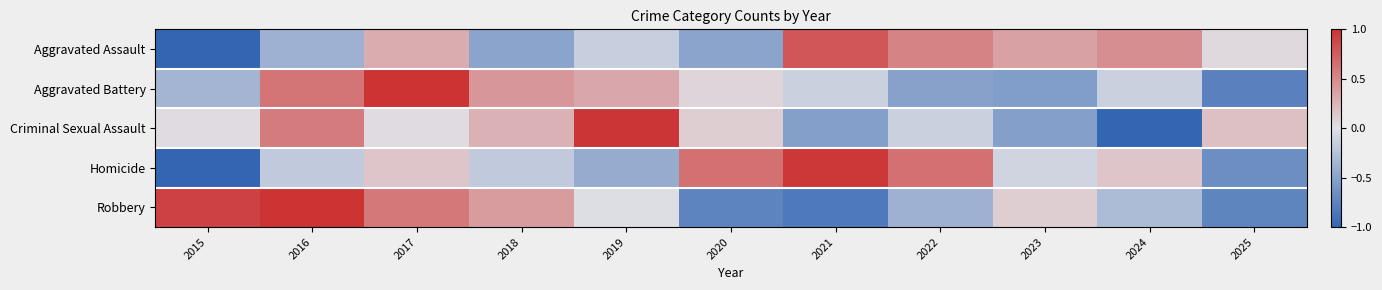

What is the total value across all series at 2016?

1.6